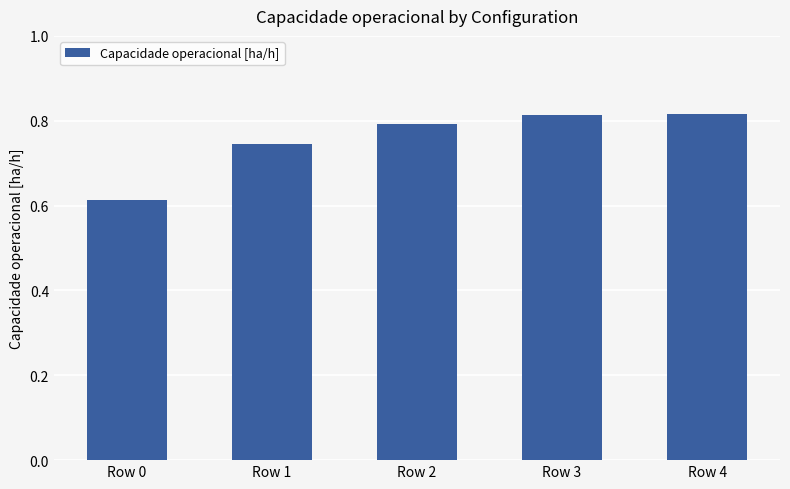

How many values are between 0 and 1?

5